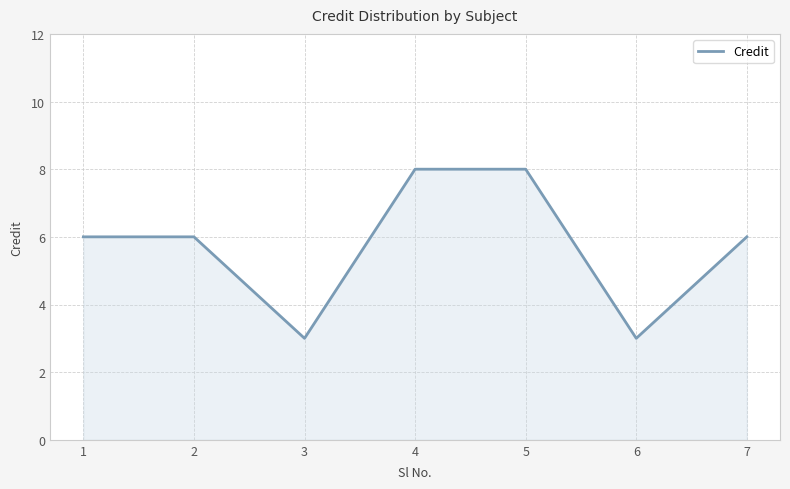

What value does the data have at 6?

3